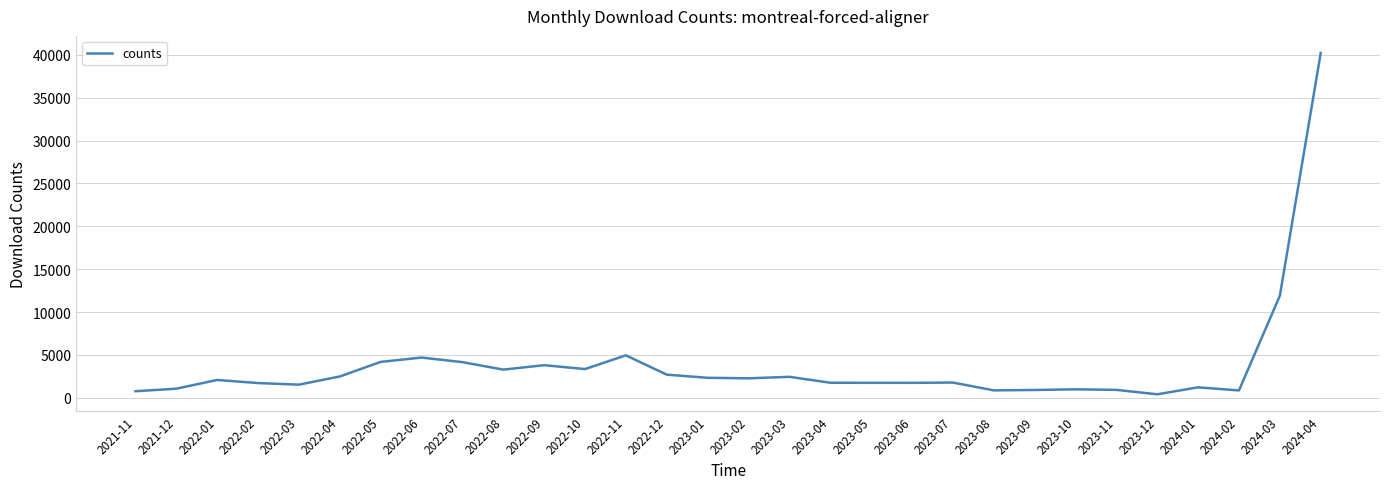

Is it true that the value at 2022-11 is 6744?

False